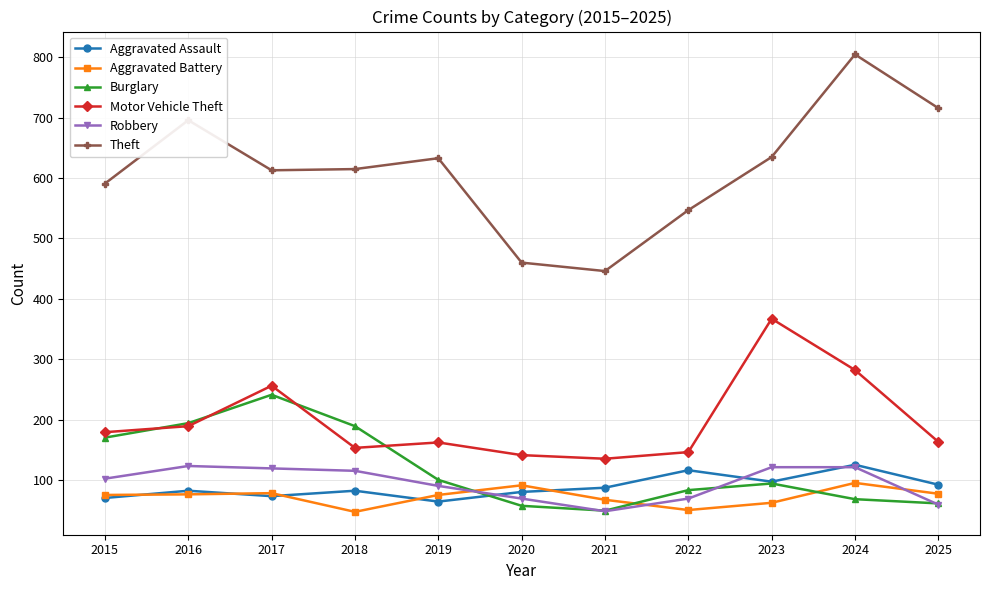

Which category has the highest value across all series?

2024